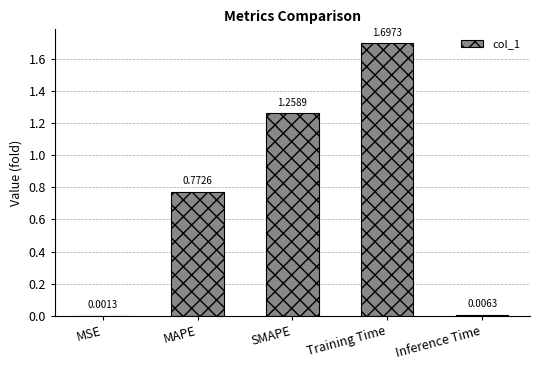

What is the sum of all values?

3.7